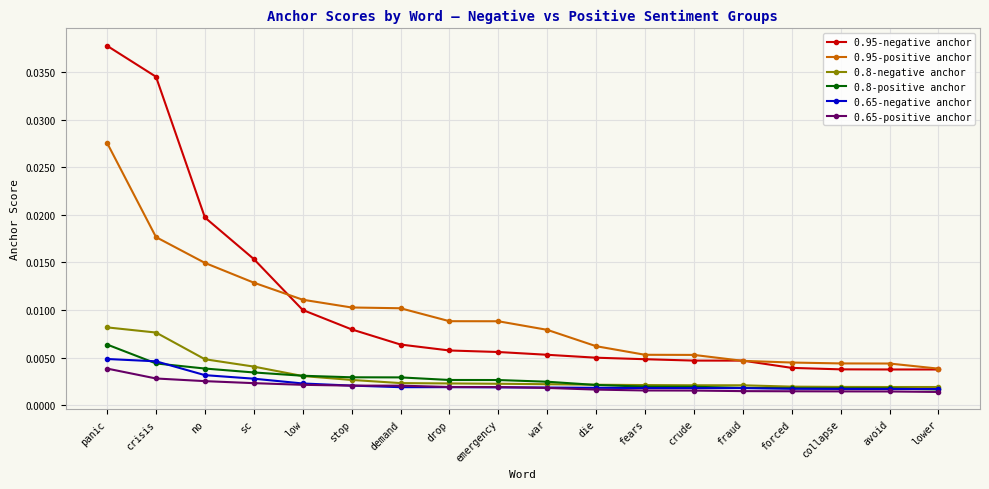

What position from the left is war?

10